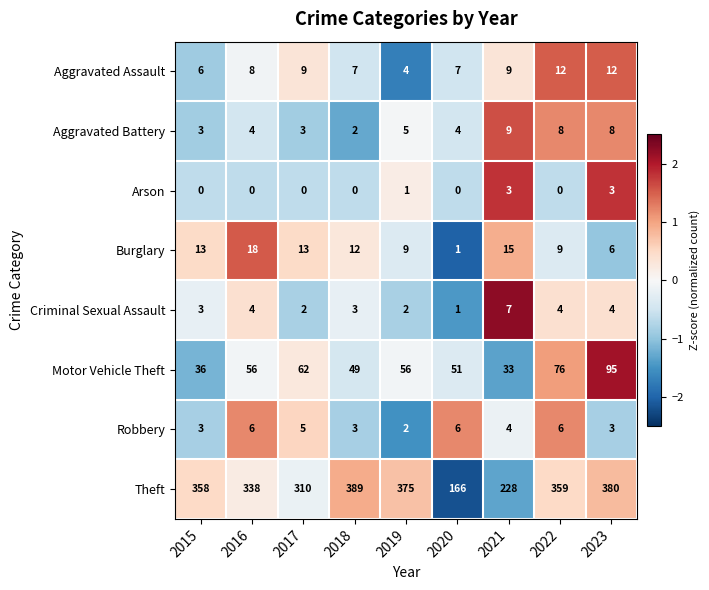

At which category is the sum across all series the highest?

2023